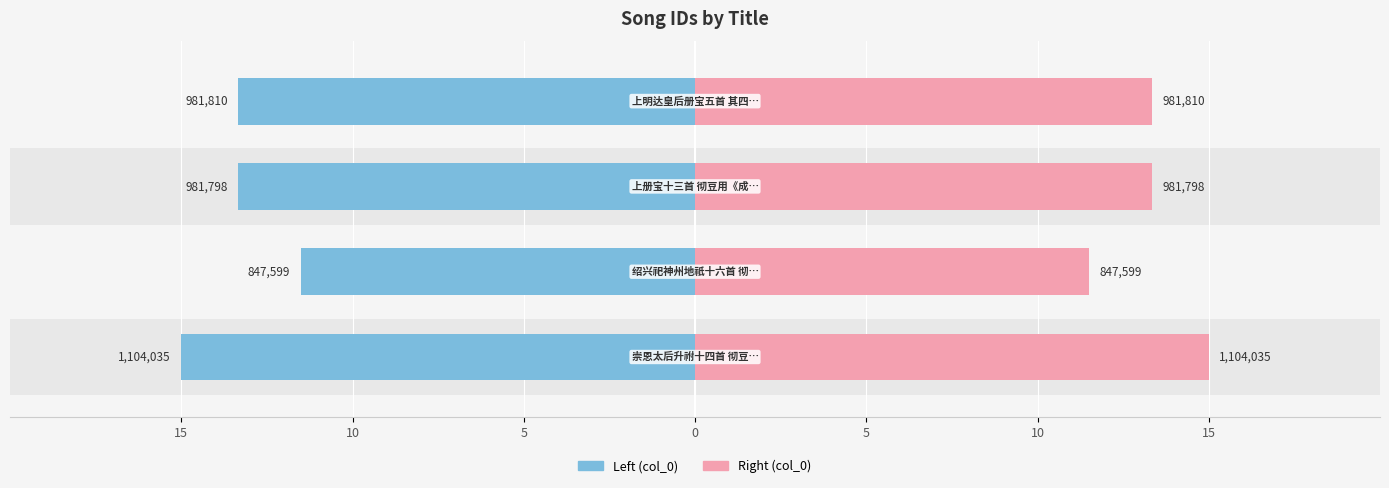

The value of col_0 (right) at 0 is 19.4. True or false?

False